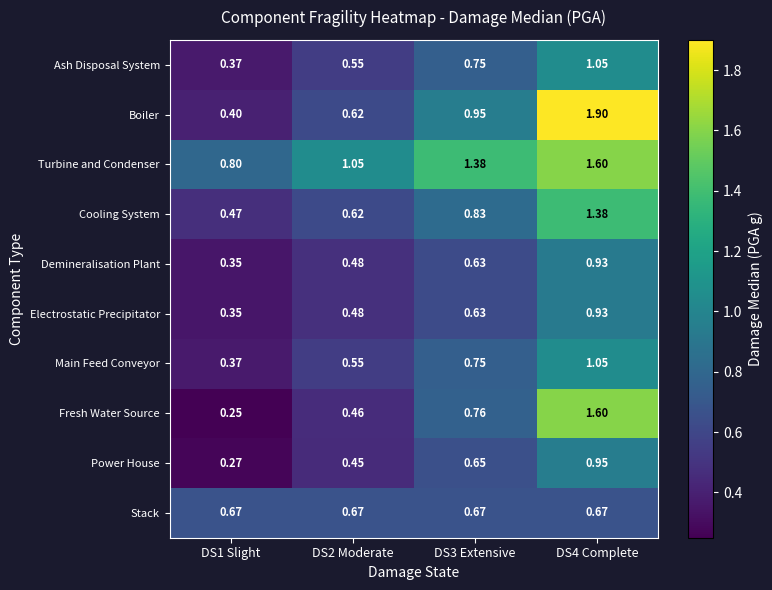

Which series has the largest total across all categories?

Turbine and Condenser